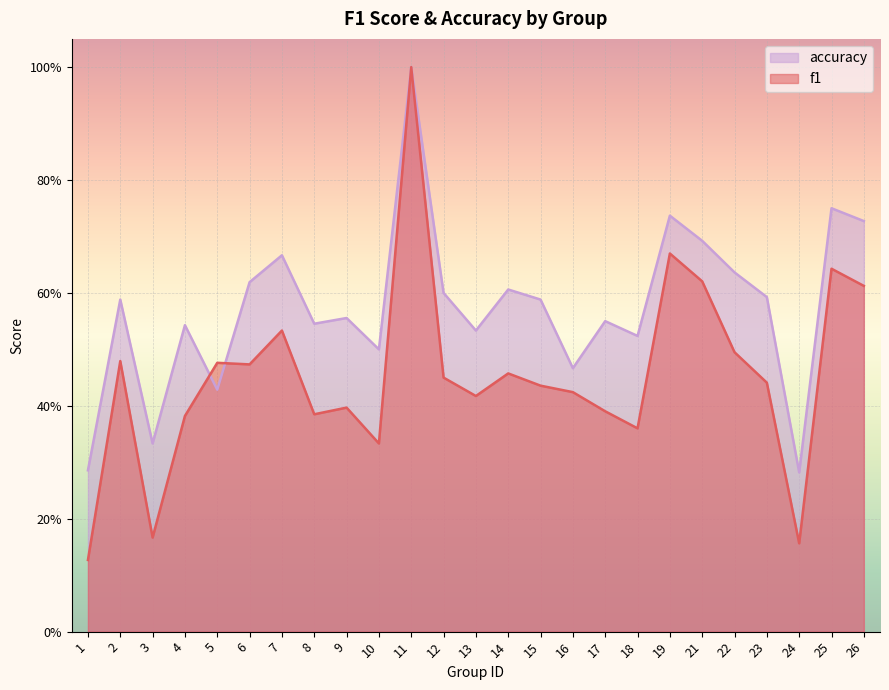

How many lines are shown in the chart?

2